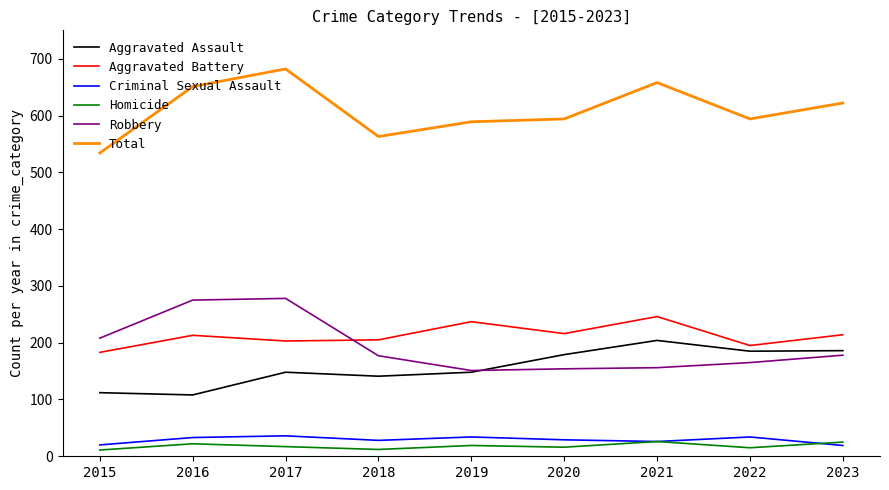

Which series has the largest total across all categories?

Total